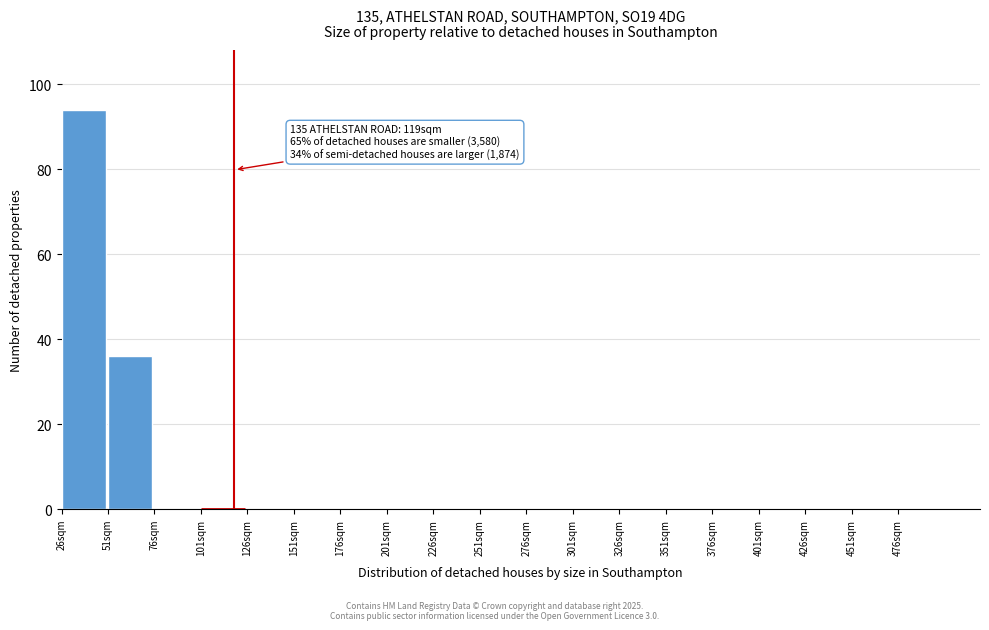

Which range on the x-axis has the tallest bar?

26 to 51